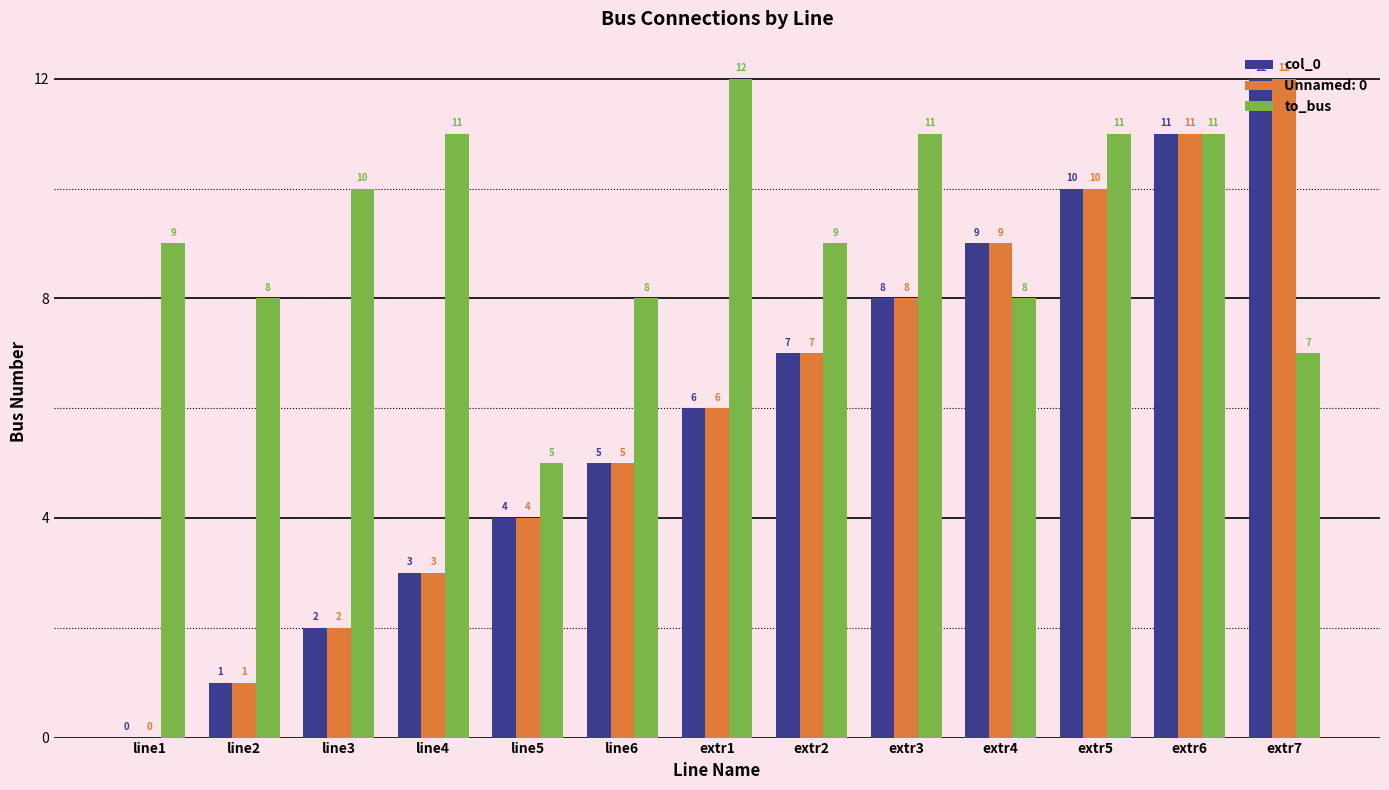

Count the number of categories in the chart.

13